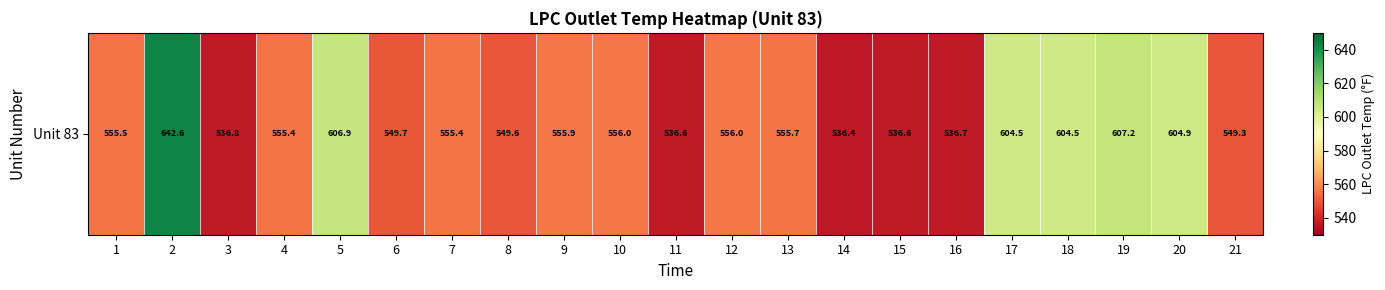

What is the change in value from 16 to 21?

+12.6